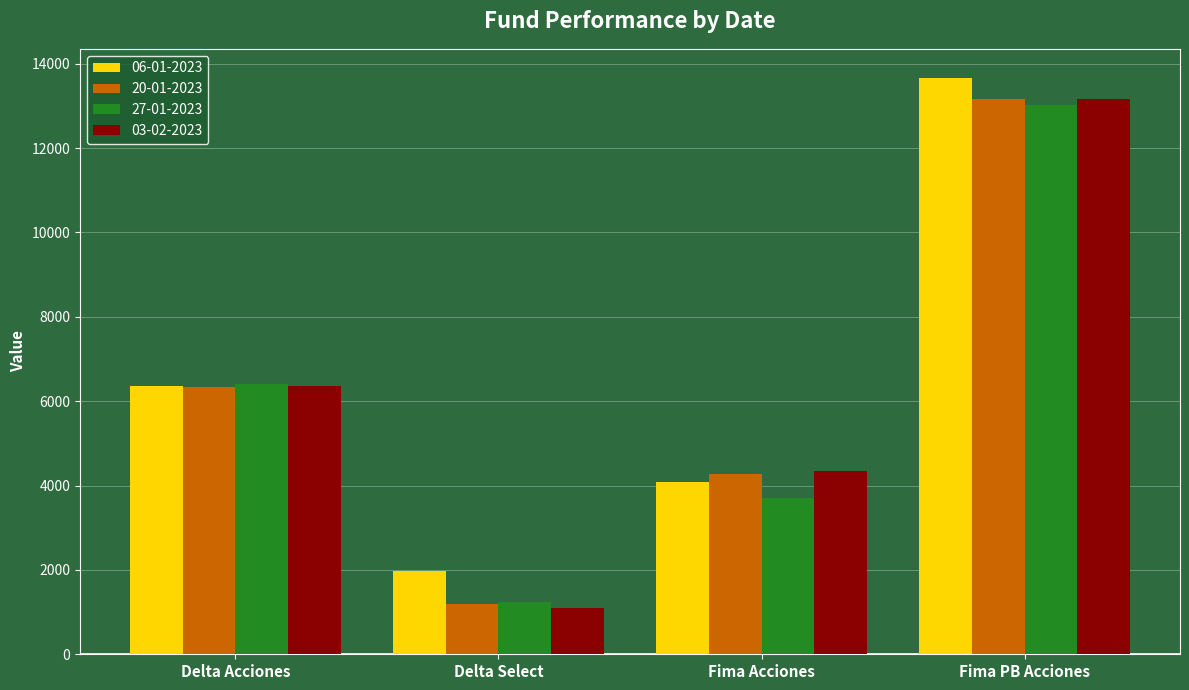

What is the difference between the 06-01-2023 values at Delta Select and Fima PB Acciones?

11690.2